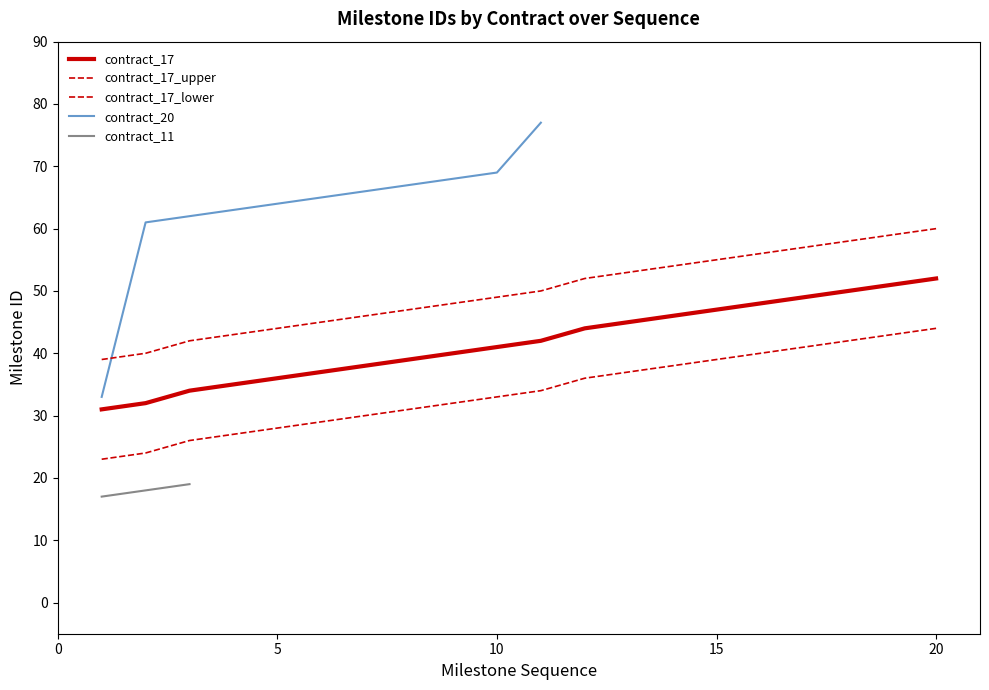

Is it true that contract_20 equals -36 at 18?

False